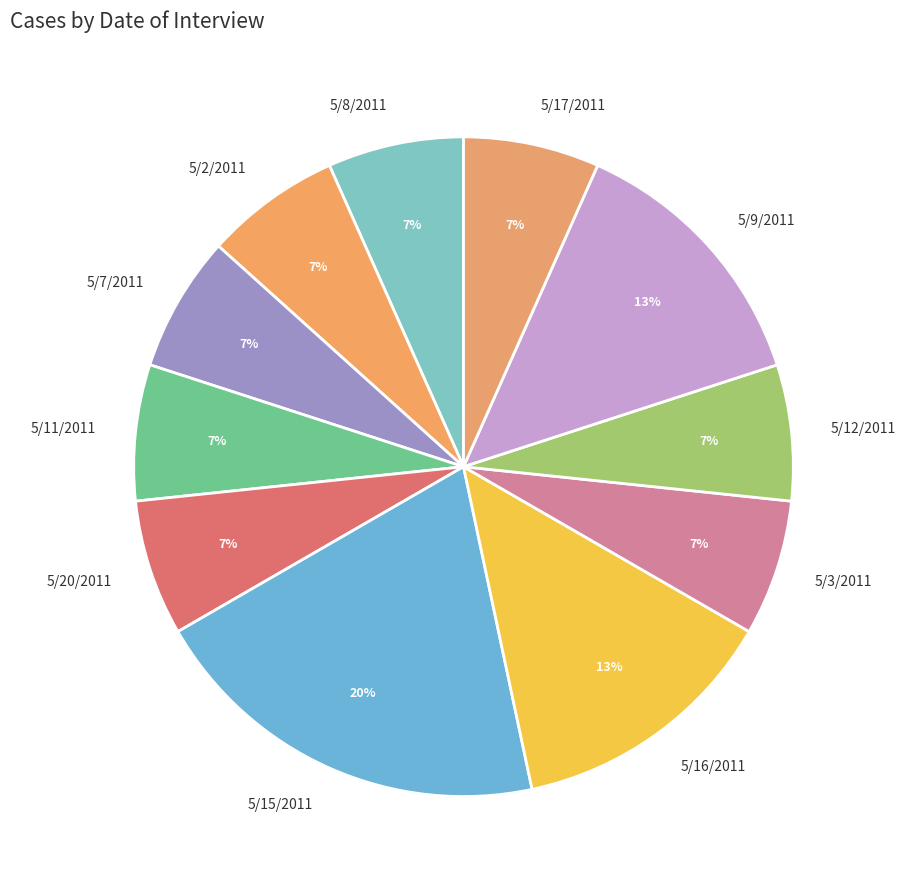

Count the number of slices in the pie.

11